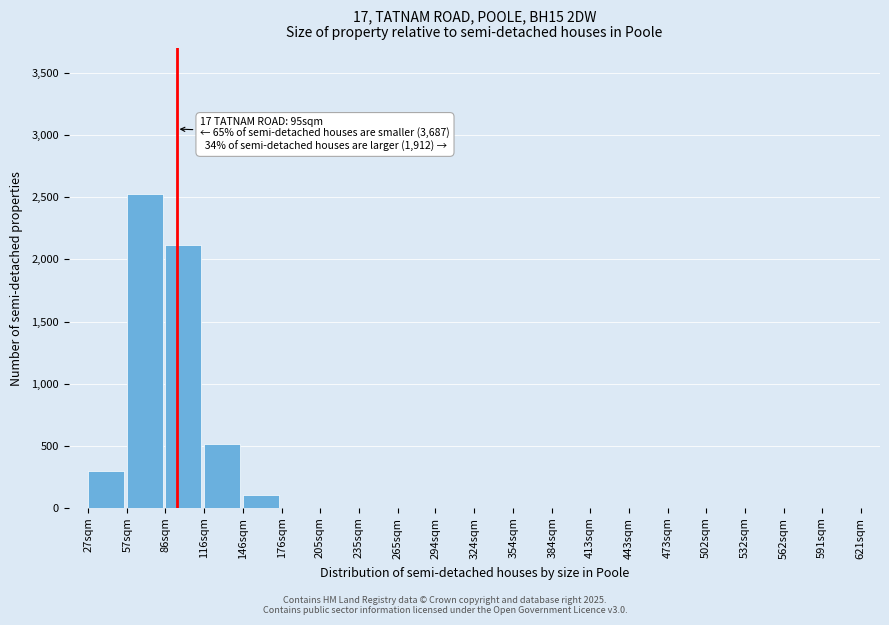

Reading left to right, extract all data points from this chart.

27sqm=300	57sqm=2530	86sqm=2120	116sqm=510	146sqm=100	176sqm=0	205sqm=0	235sqm=0	265sqm=0	294sqm=0	324sqm=0	354sqm=0	384sqm=0	413sqm=0	443sqm=0	473sqm=0	502sqm=0	532sqm=0	562sqm=0	591sqm=0